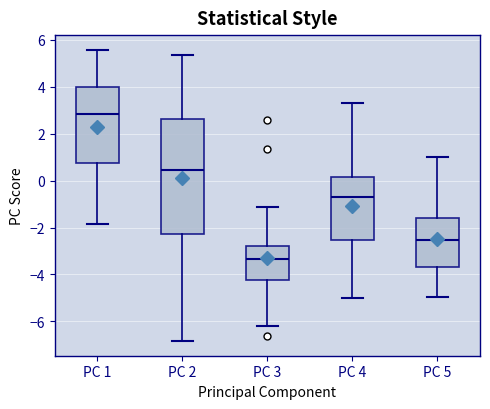

Which box has the lowest median line?

PC 3